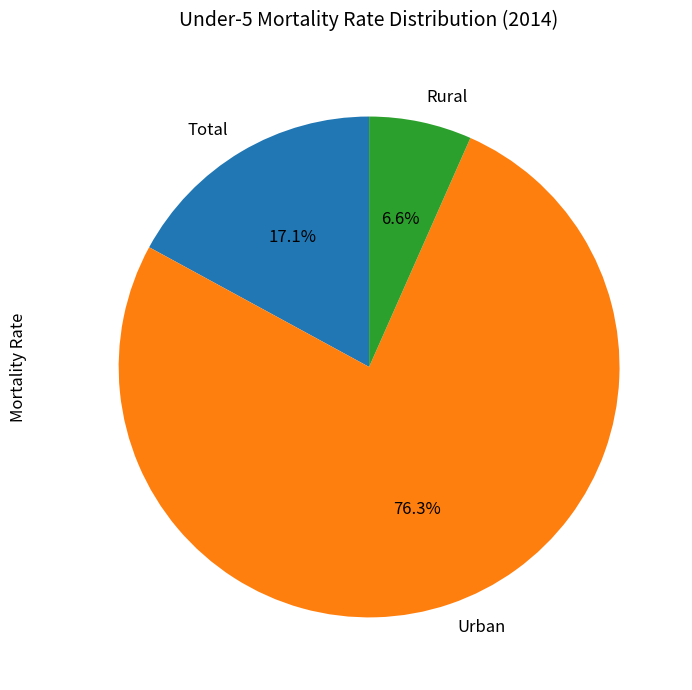

To the nearest percent, what is the difference between the largest and smallest slice percentages?

70%